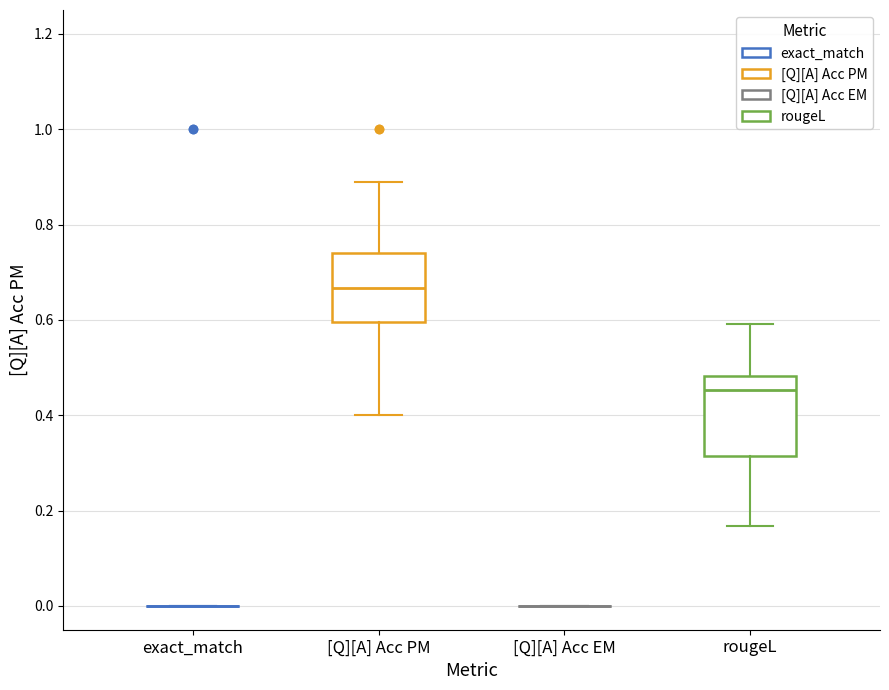

Reading left to right, transcribe this box plot: for each box, give where its median line is, the range the box spans, and where its two whiskers end, as read against the y-axis. The values are not printed on the chart, so give them approximately, as read against the axis.

exact_match: box collapsed to a line at 0.00, whiskers 0.00 to 0.00
[Q][A] Acc PM: median 0.66, box 0.60 to 0.74, whiskers 0.40 to 0.88
[Q][A] Acc EM: box collapsed to a line at 0.00, whiskers 0.00 to 0.00
rougeL: median 0.46, box 0.32 to 0.48, whiskers 0.16 to 0.60